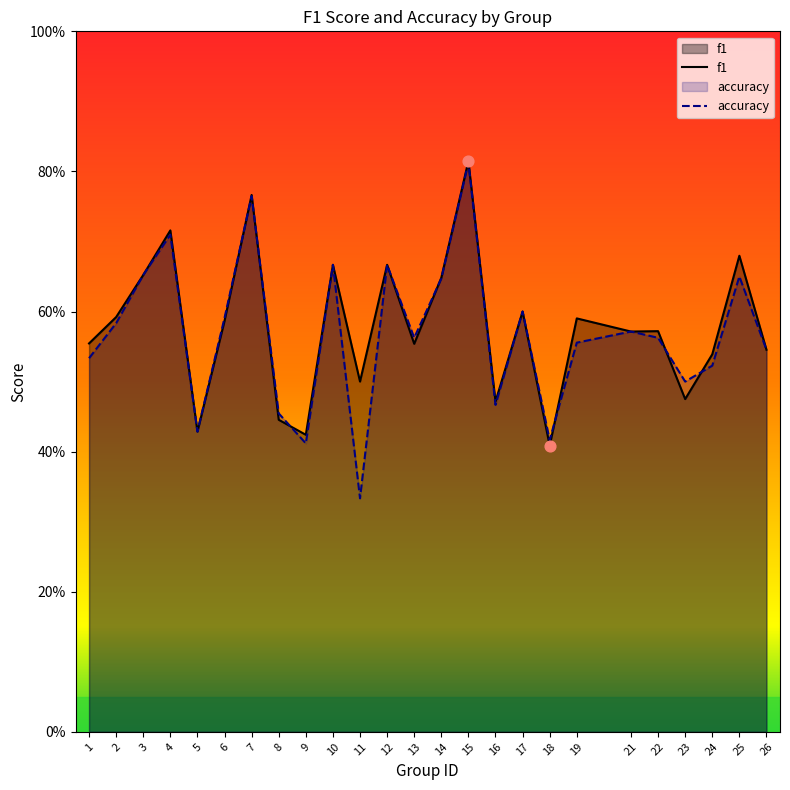

Which series contains the lowest Y value?

accuracy